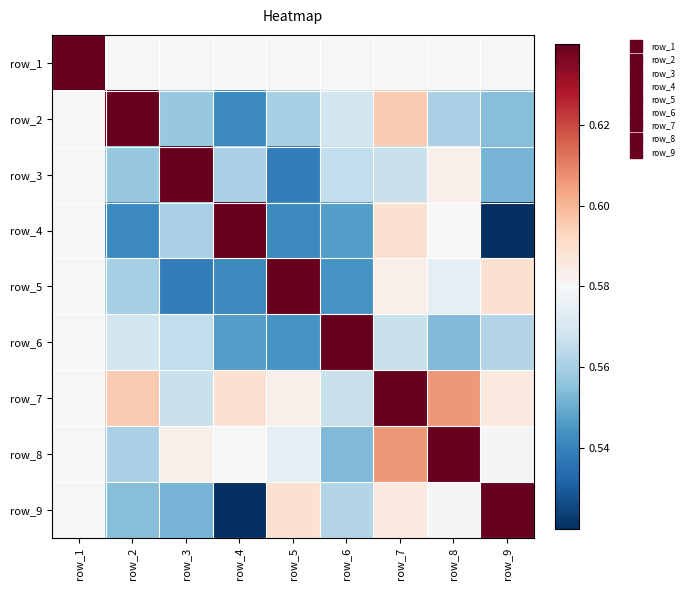

Count the number of categories in the chart.

9